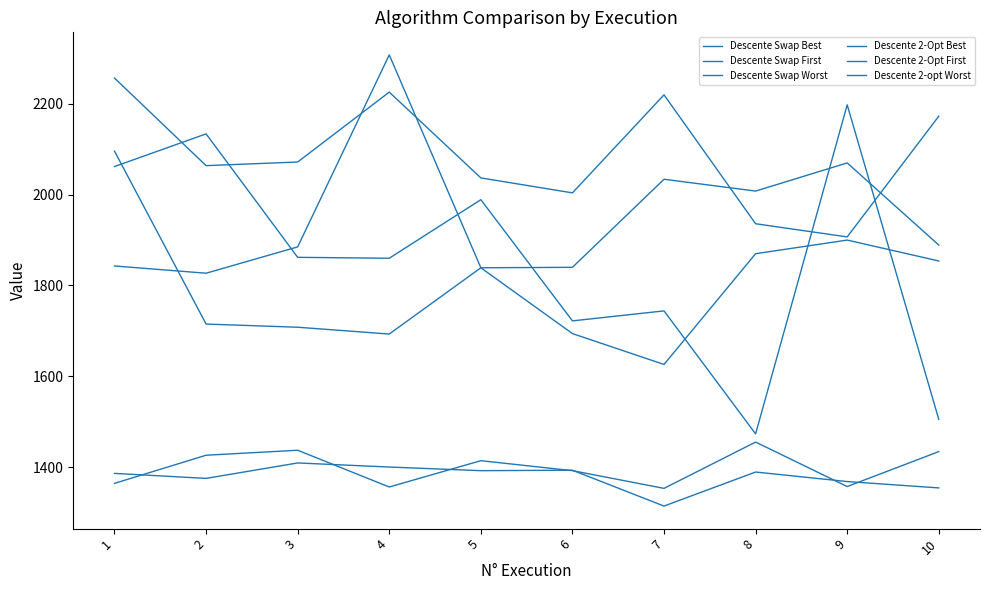

What is the lowest value of the Descente Swap Best series?

1314